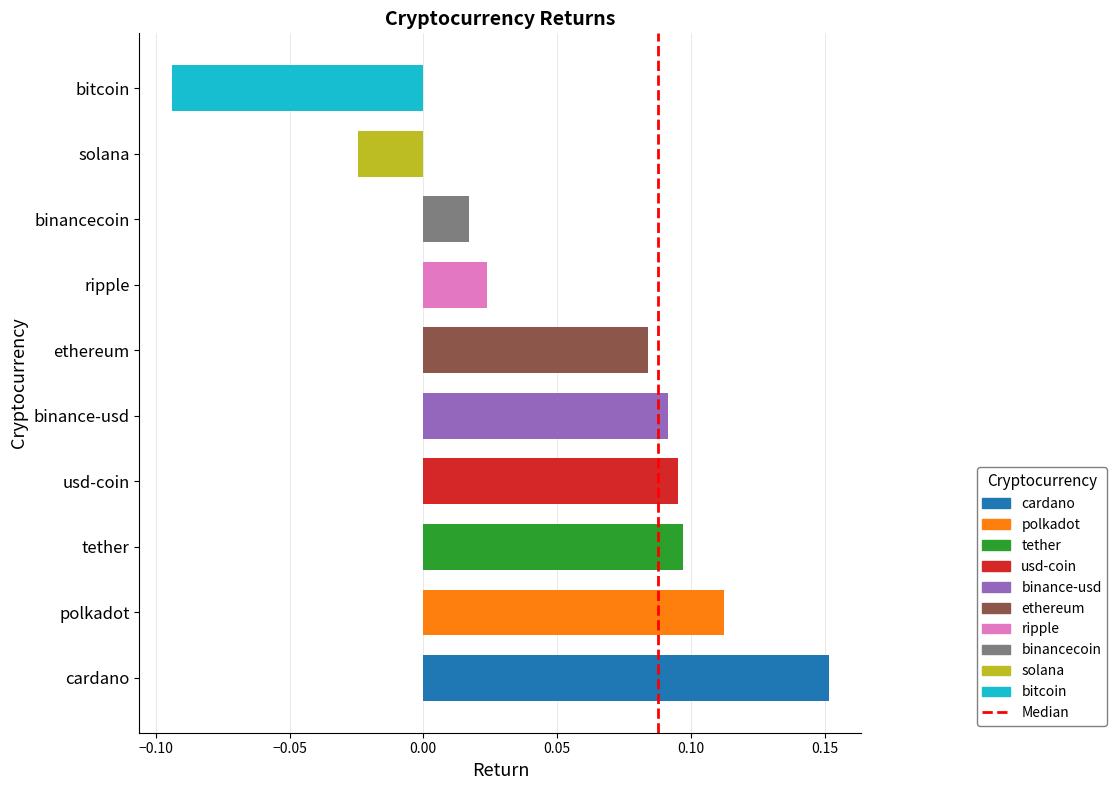

Where is the data nearest to the value 0?

binancecoin